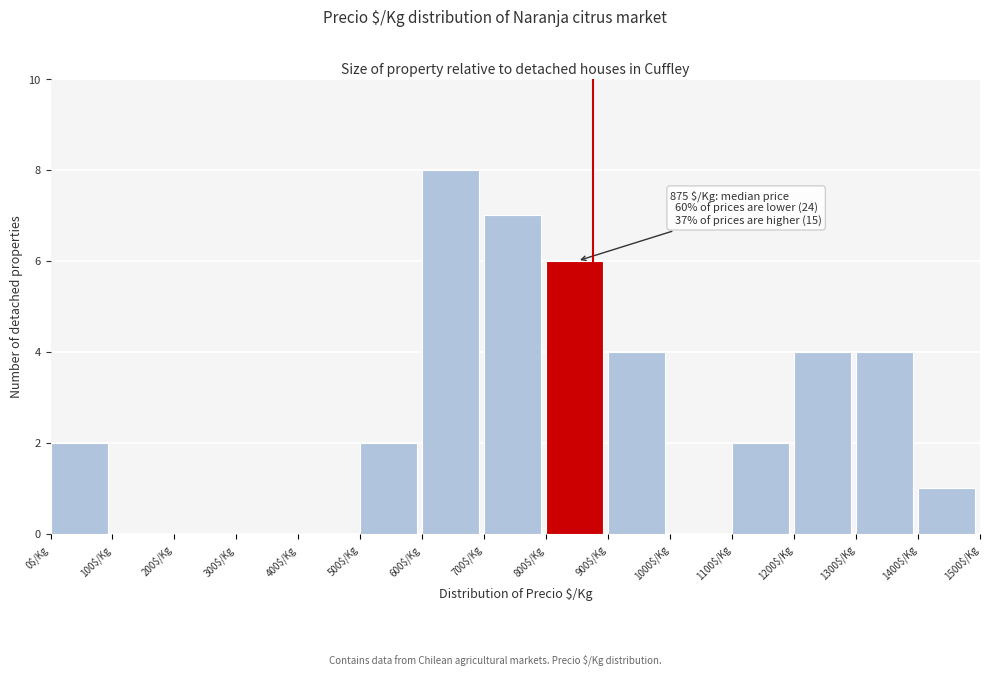

Which range on the x-axis has the tallest bar?

600 to 700